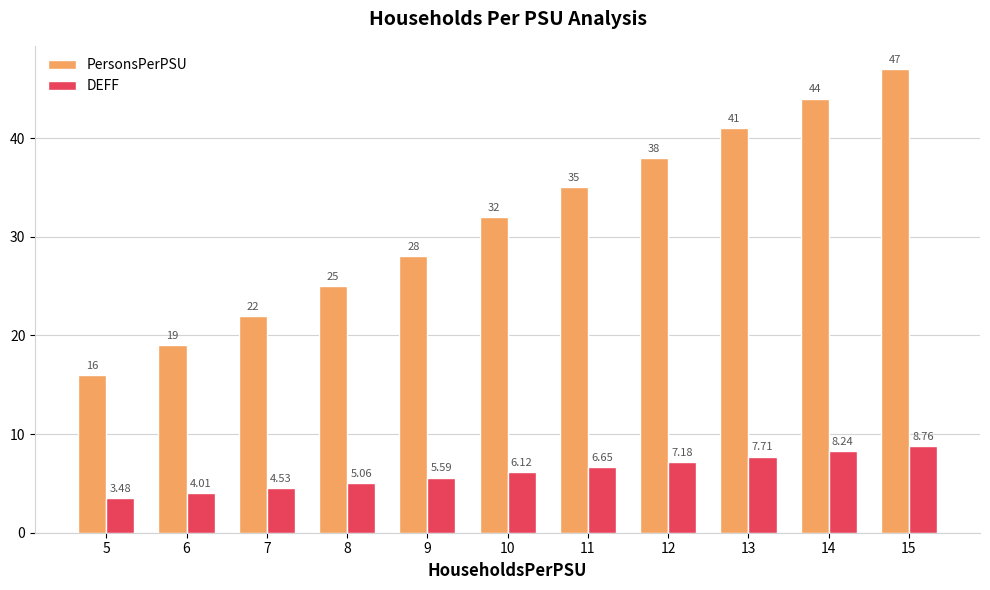

List the series in order of their overall mean, lowest first.

DEFF, PersonsPerPSU